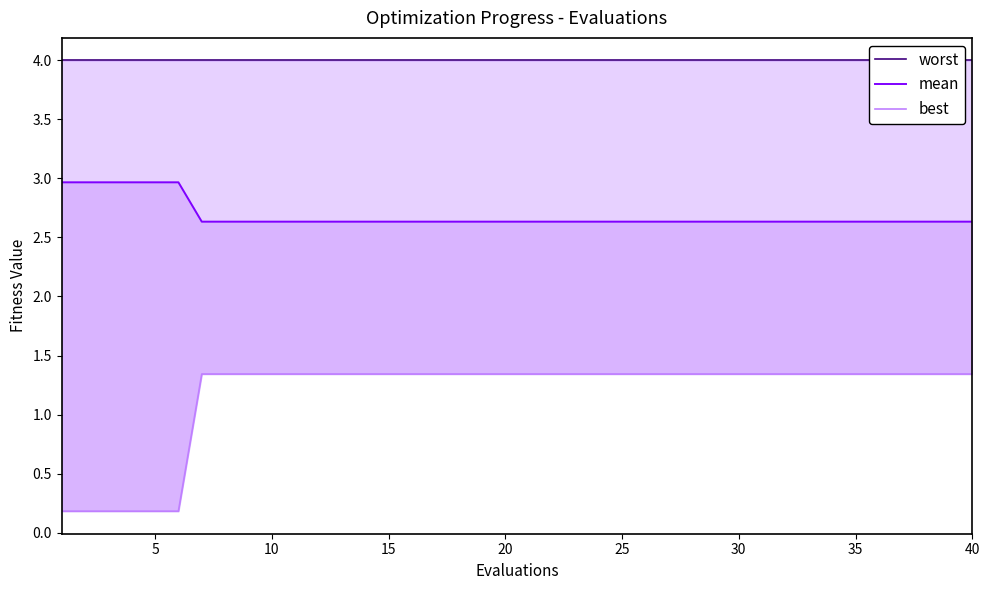

True or false: mean and best intersect in this chart.

False